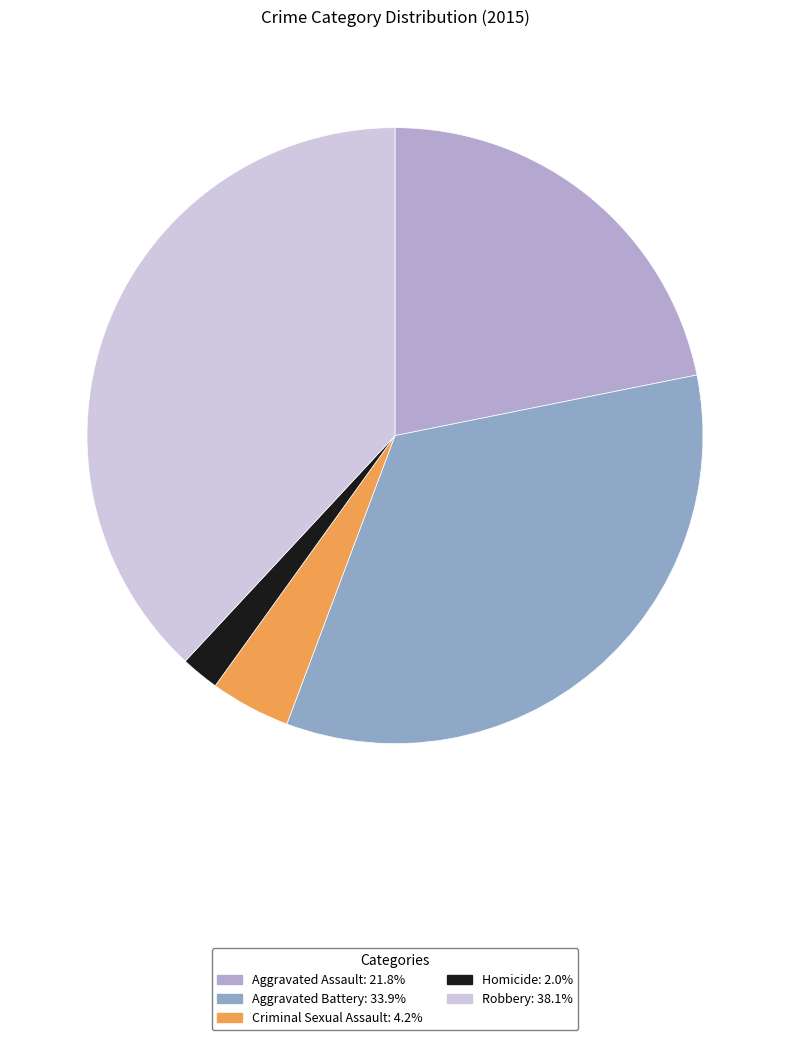

To the nearest percent, what is the average slice percentage?

20%